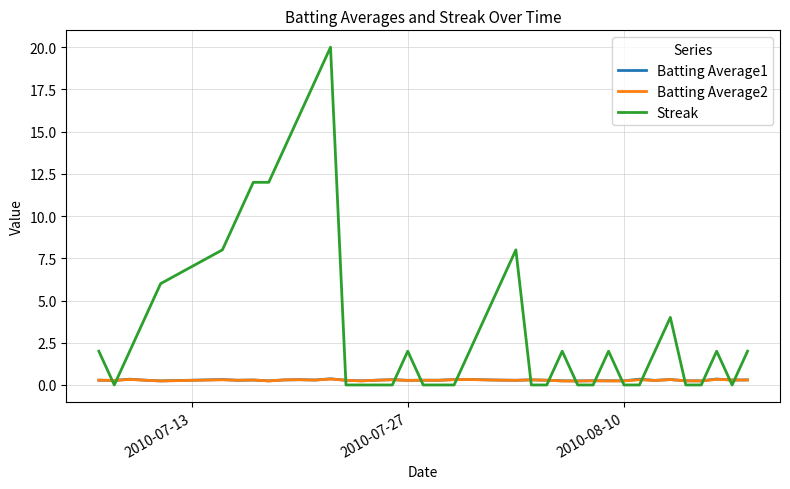

After their last crossing, which series has the higher values: Batting Average2 or Streak?

Streak